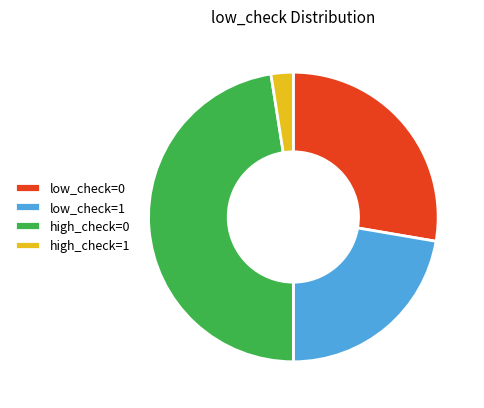

Which slice is the largest?

high_check=0